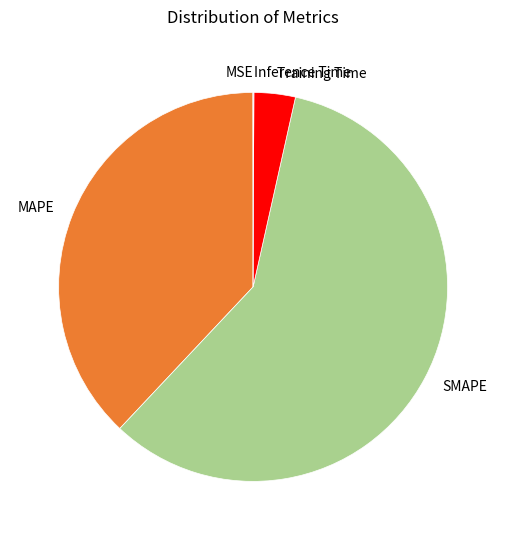

The SMAPE slice represents 59% of the pie. True or false?

True